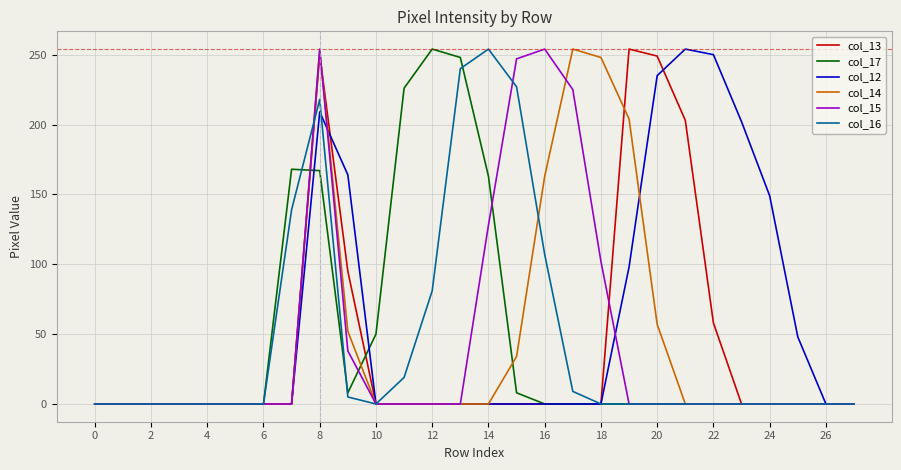

How many lines are shown in the chart?

6